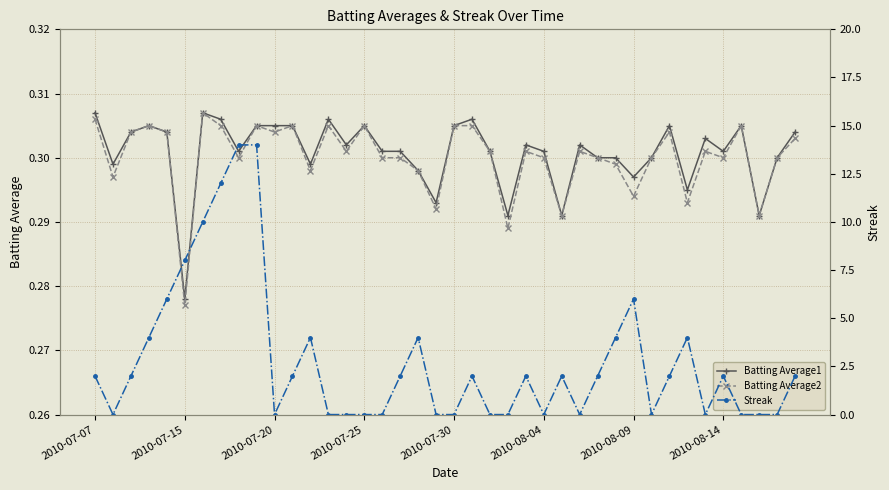

Which category has the lowest value in the Batting Average2 series?

2010-07-15